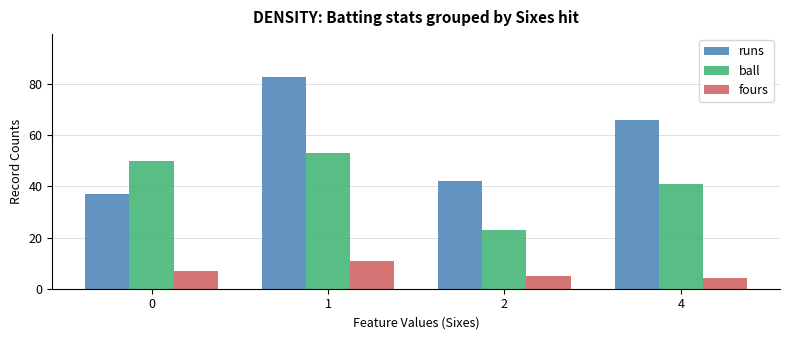

At which category is the sum across all series the highest?

1